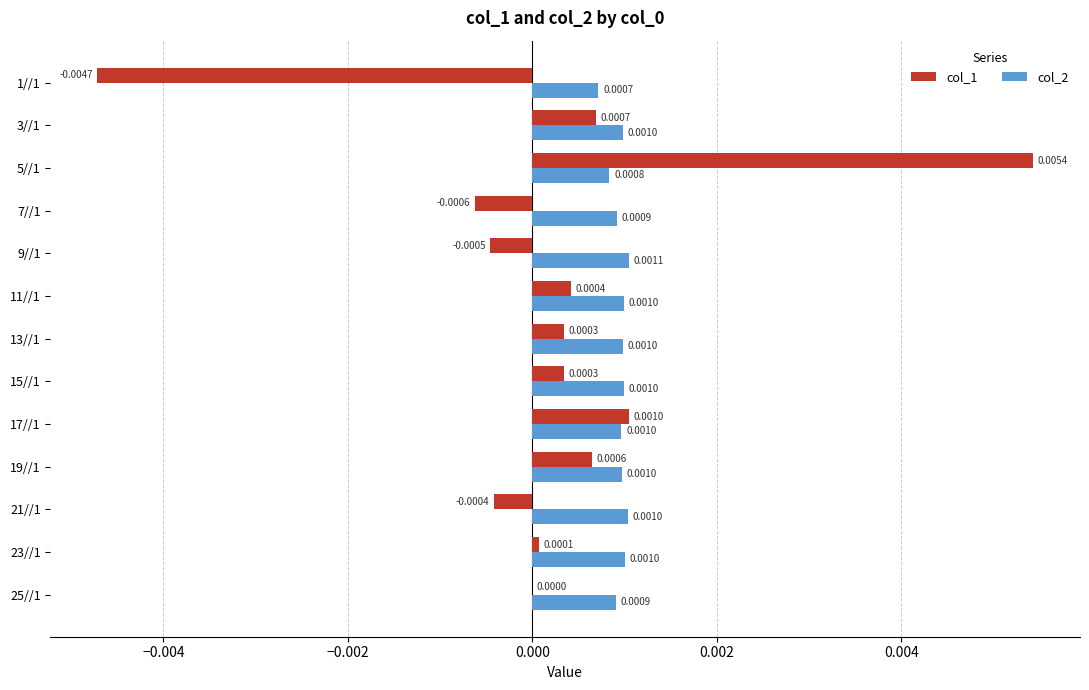

At which category is the sum across all series the highest?

5//1